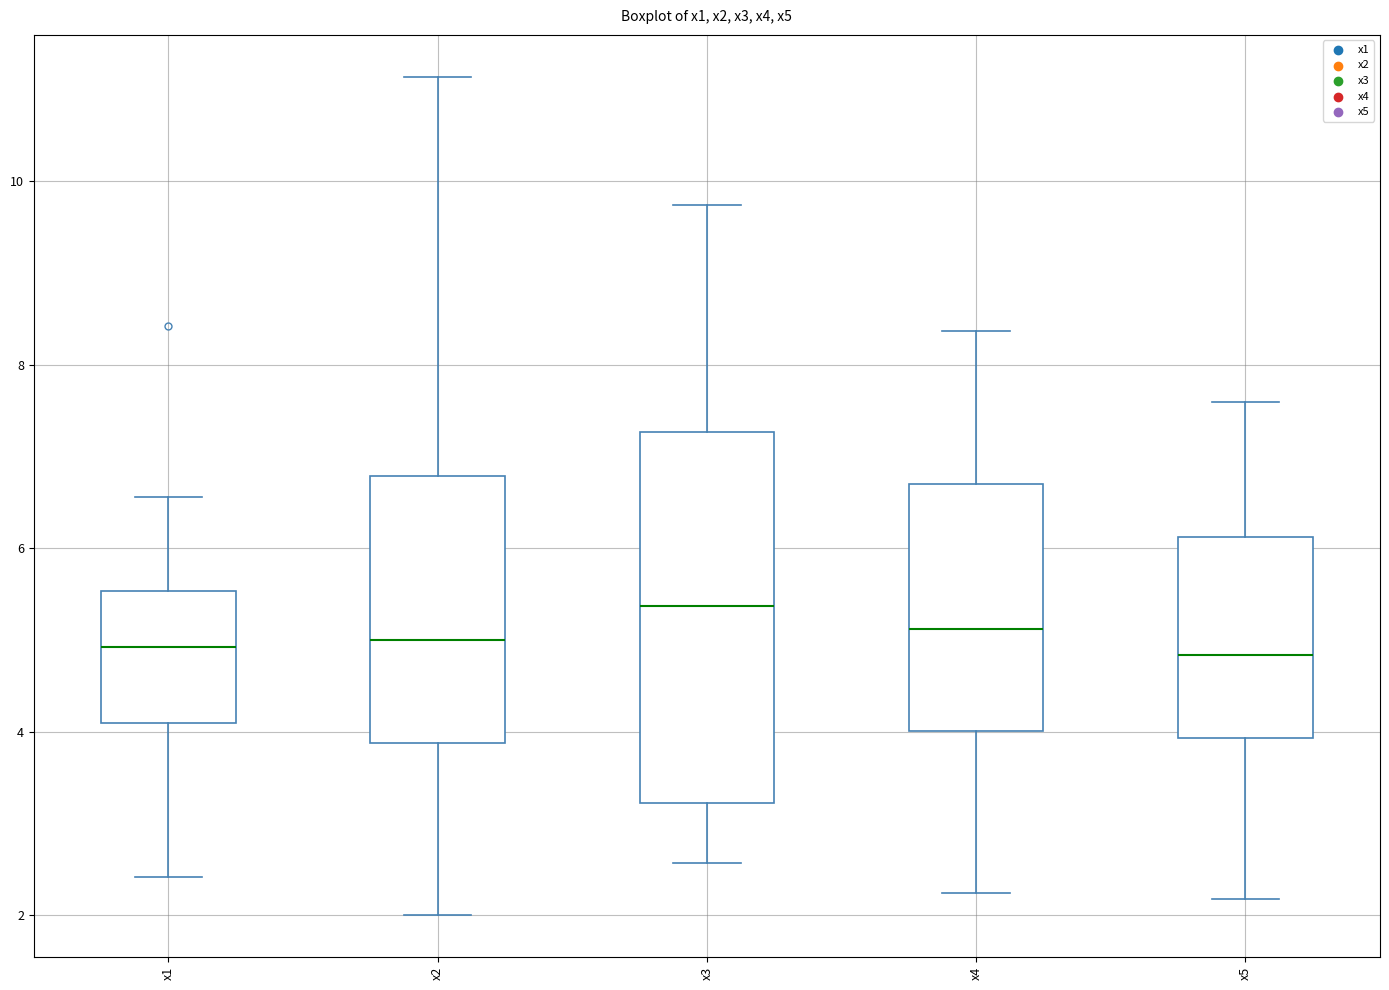

Where is the upper edge of the box for x5 on the y-axis? The values are not printed on the chart, so give them approximately, as read against the axis.

6.2